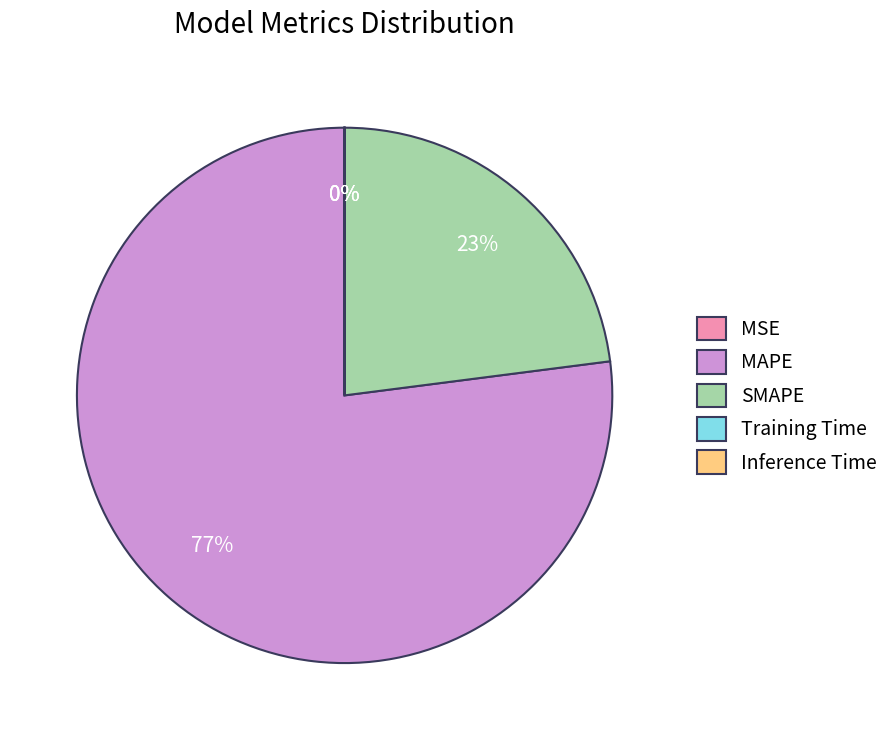

What is the largest slice in the pie chart?

MAPE